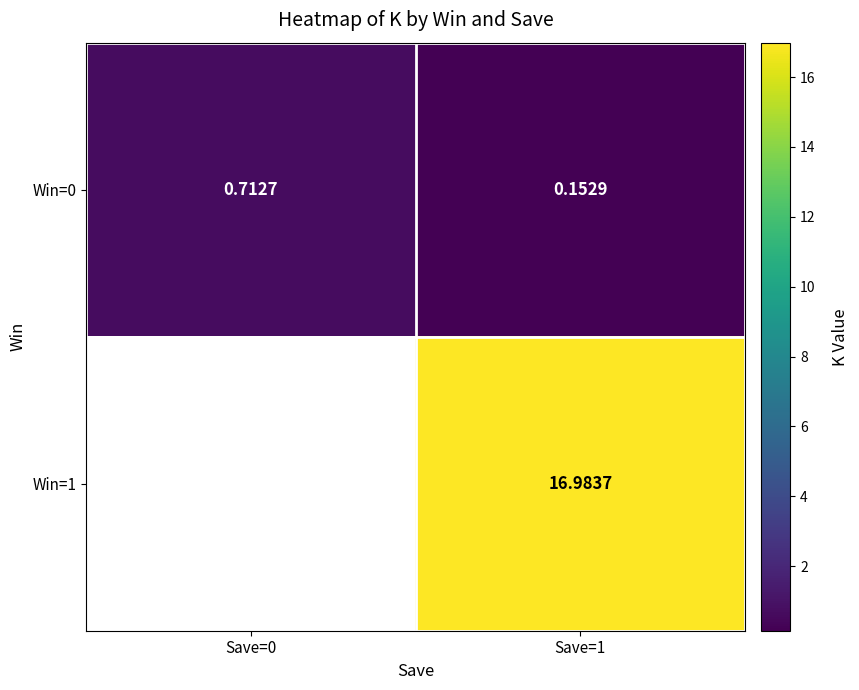

What is the total value across all series at Save=1?

17.1